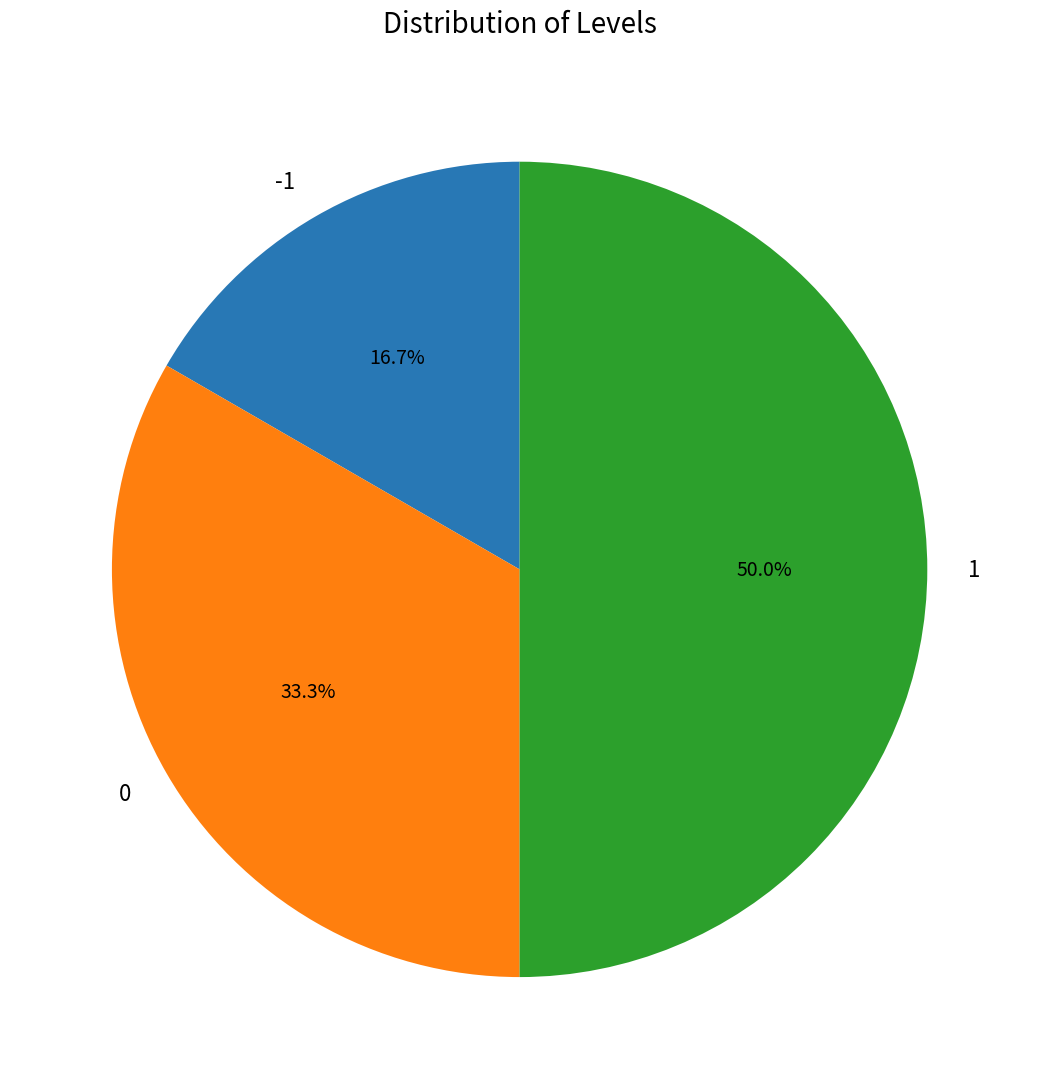

What portion of the pie excludes -1?

83.3%